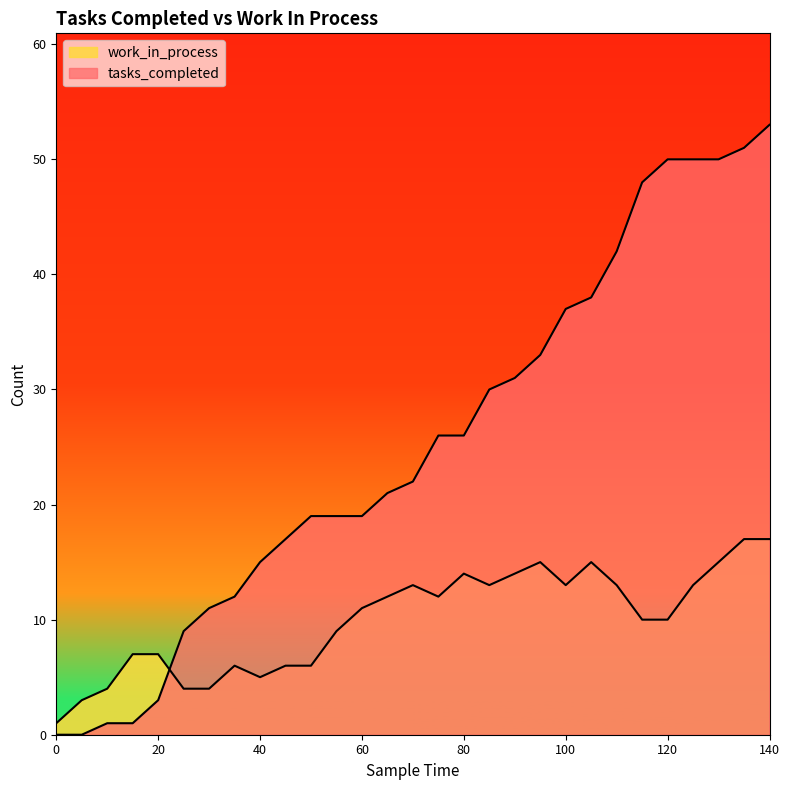

At 5, list the series in order from smallest to largest.

tasks_completed, work_in_process